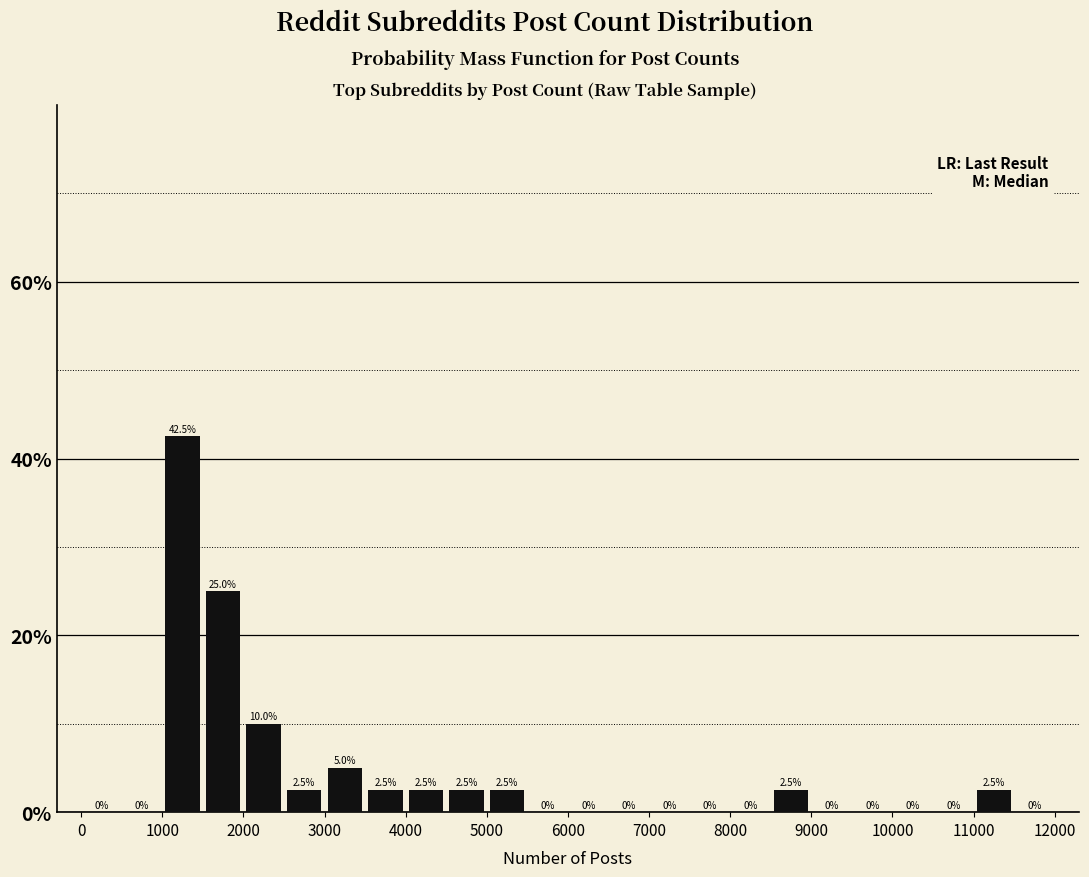

Reading left to right, transcribe this chart: for each bar, give the range it covers on the x-axis and its height.

0 to 500: 0.0
500 to 1000: 0.0
1000 to 1500: 42.5
1500 to 2000: 25.0
2000 to 2500: 10.0
2500 to 3000: 2.5
3000 to 3500: 5.0
3500 to 4000: 2.5
4000 to 4500: 2.5
4500 to 5000: 2.5
5000 to 5500: 2.5
5500 to 6000: 0.0
6000 to 6500: 0.0
6500 to 7000: 0.0
7000 to 7500: 0.0
7500 to 8000: 0.0
8000 to 8500: 0.0
8500 to 9000: 2.5
9000 to 9500: 0.0
9500 to 10000: 0.0
10000 to 10500: 0.0
10500 to 11000: 0.0
11000 to 11500: 2.5
11500 to 12000: 0.0